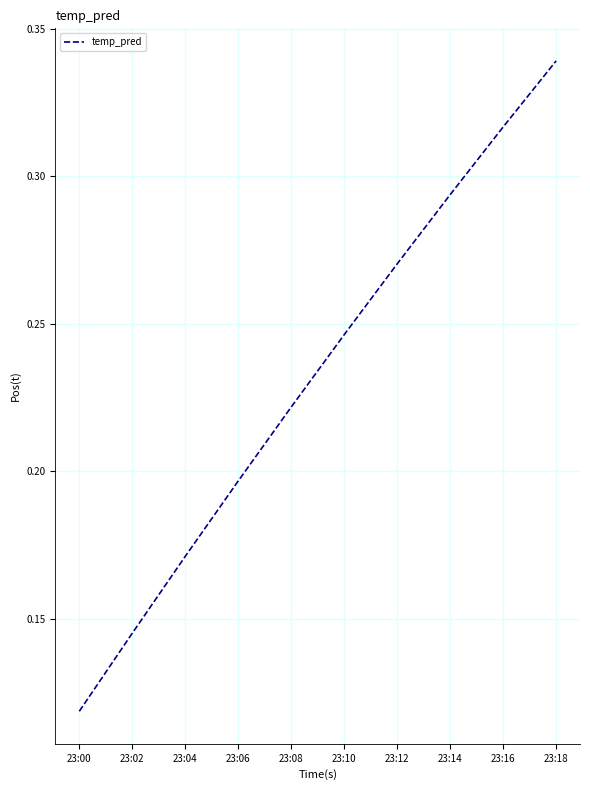

Which label corresponds to the smallest value in the chart?

23:00